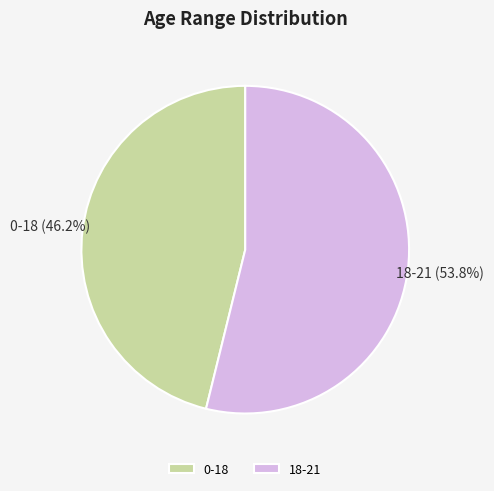

Rank the categories by value from lowest to highest.

0-18, 18-21